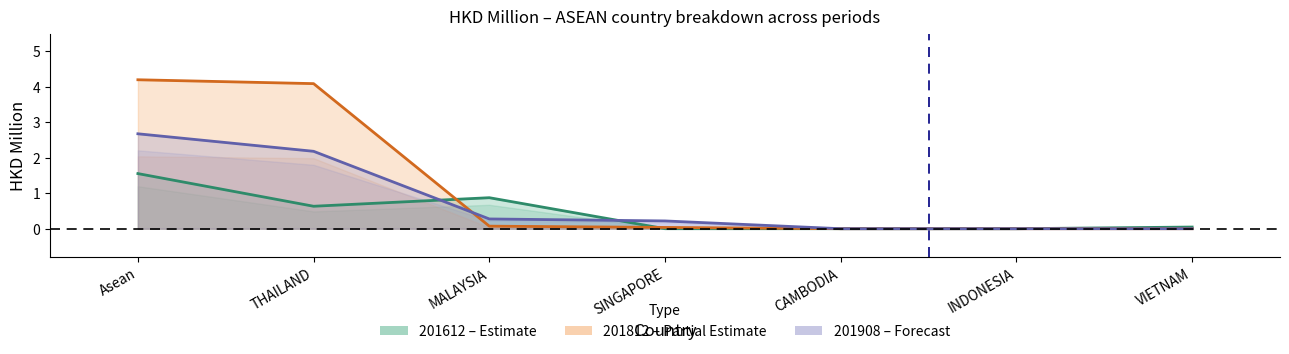

What is the difference between the maximum and minimum values in the 201908 (Forecast) series?

2.7